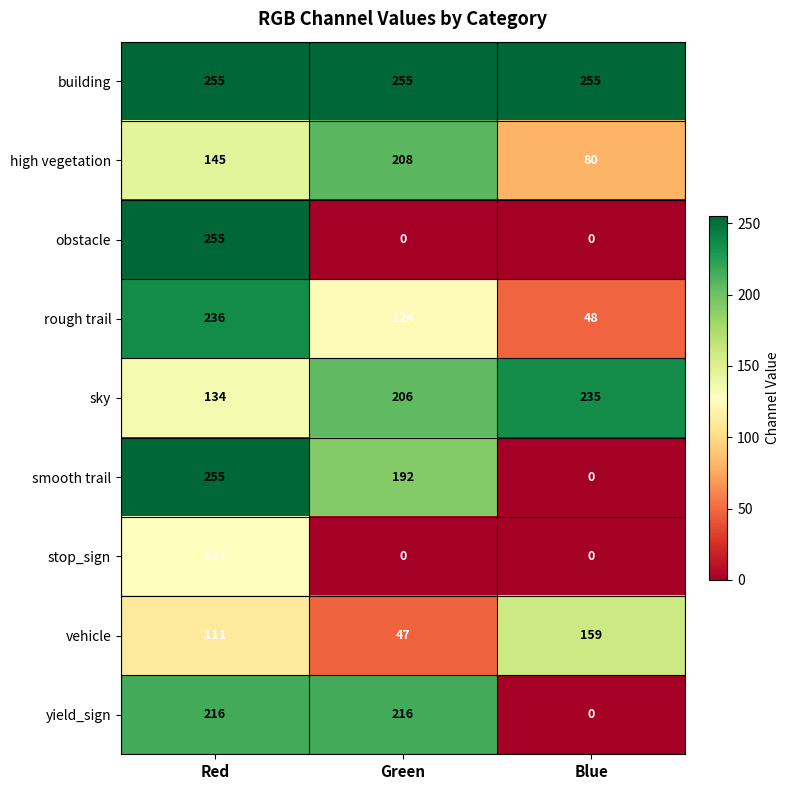

Which category has the lowest value in the vehicle series?

Green